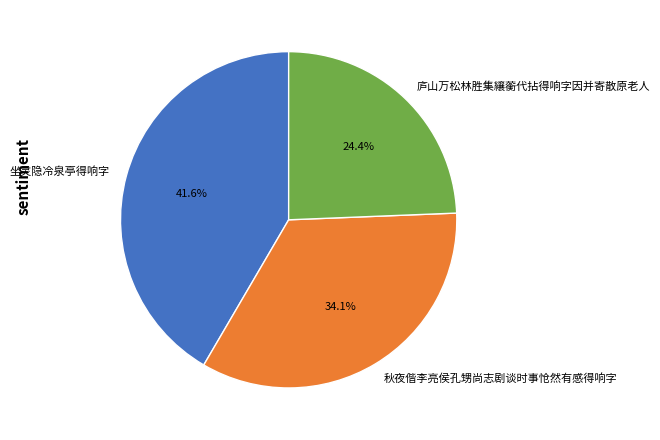

How much of the chart is everything except 庐山万松林胜集纕蘅代拈得响字因并寄散原老人?

75.6%